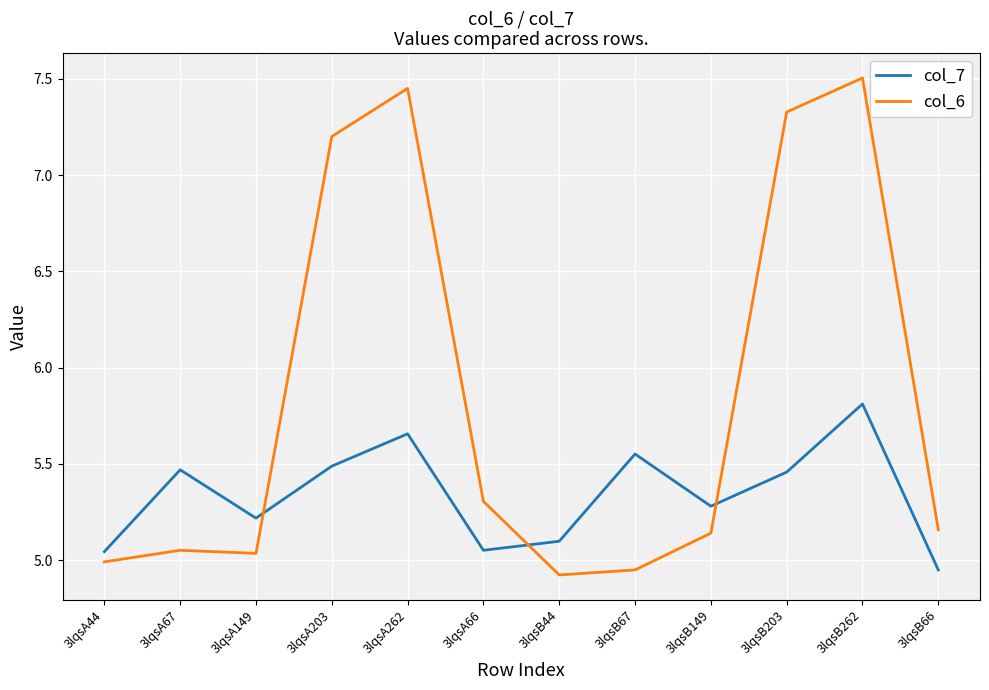

True or false: col_7 and col_6 intersect in this chart.

True